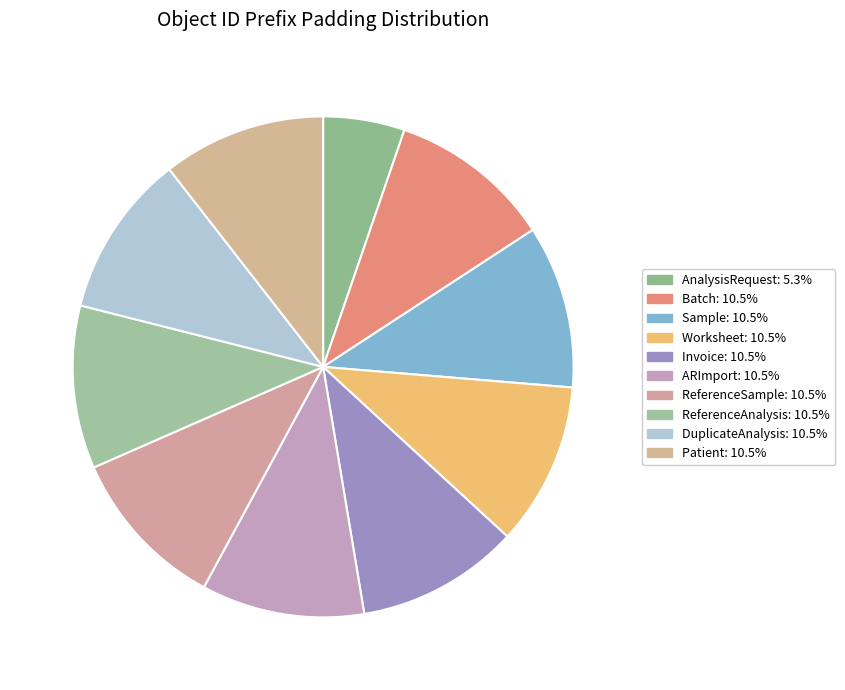

True or false: Worksheet accounts for 11% of the total.

True